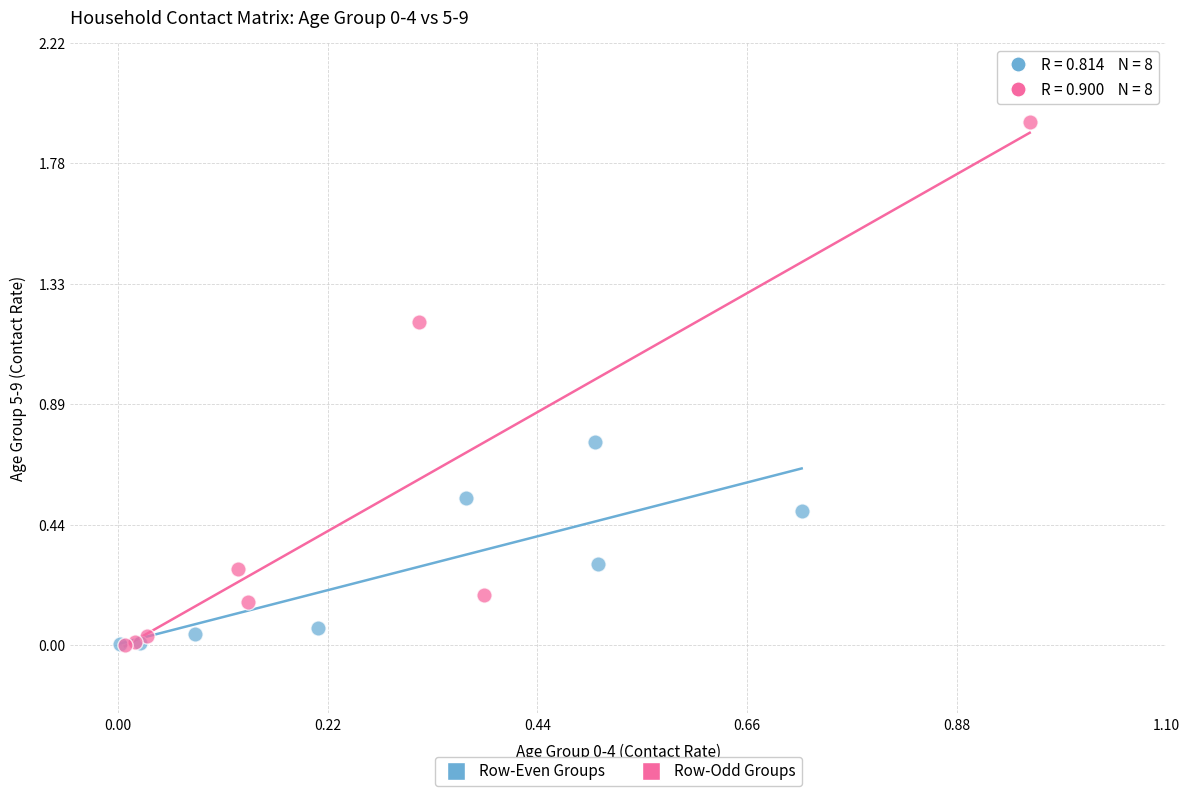

Which series contains the highest Y value?

Row-Odd Groups